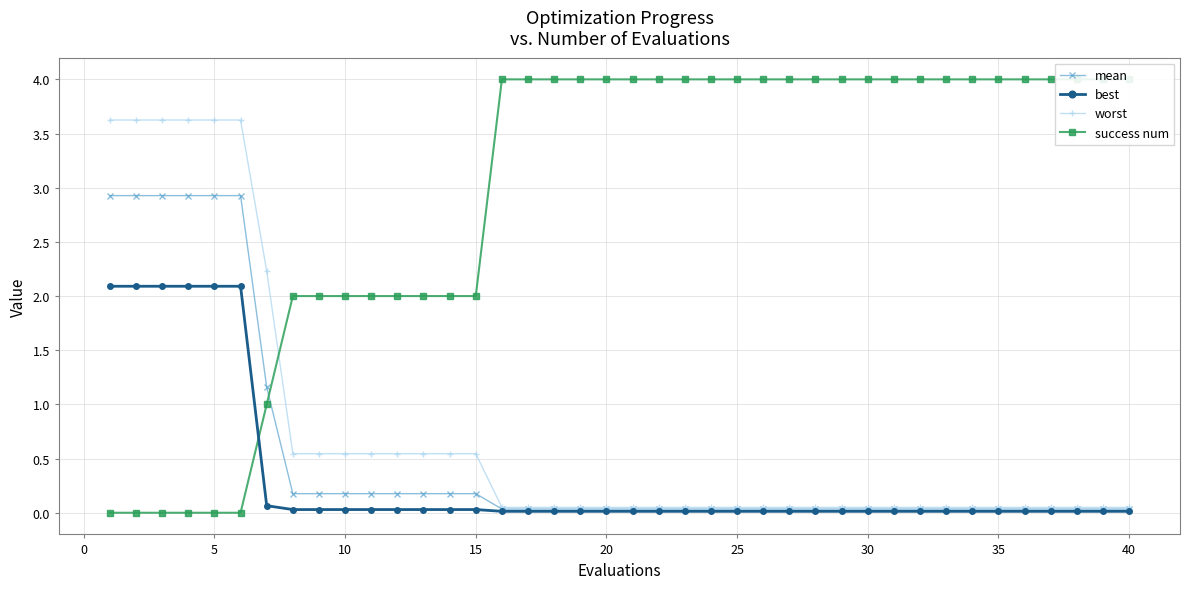

What are all the series names shown in the legend?

mean, best, worst, success num